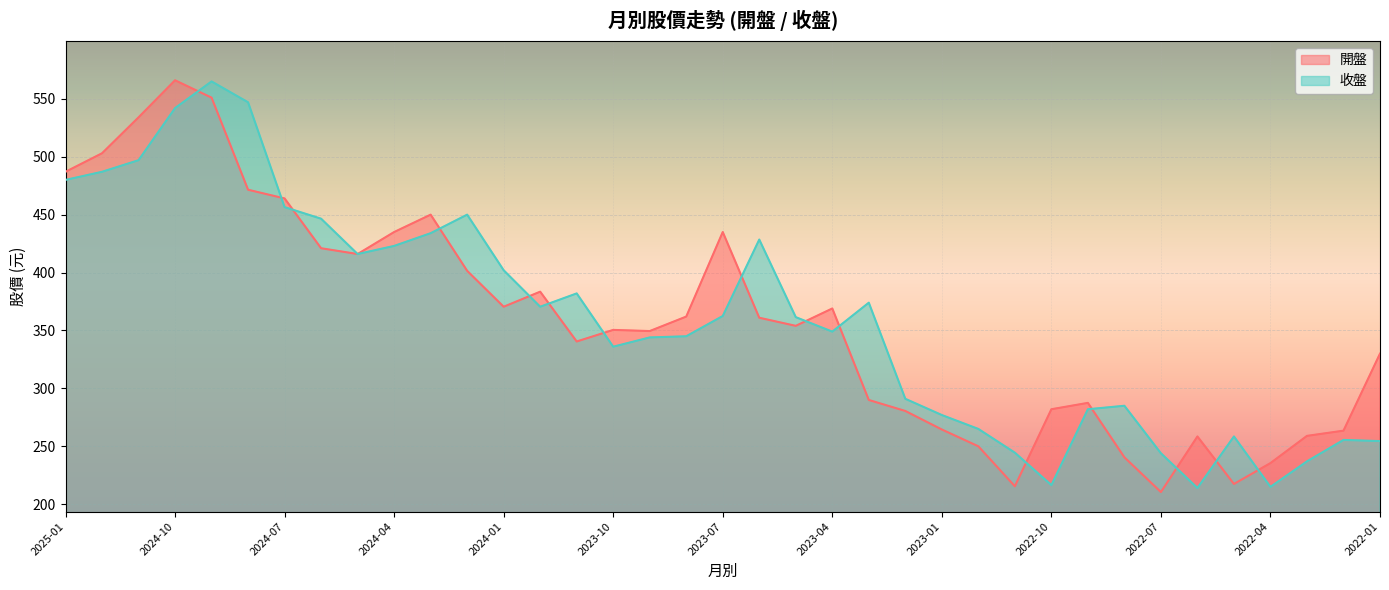

True or false: 收盤 and 開盤 intersect in this chart.

True